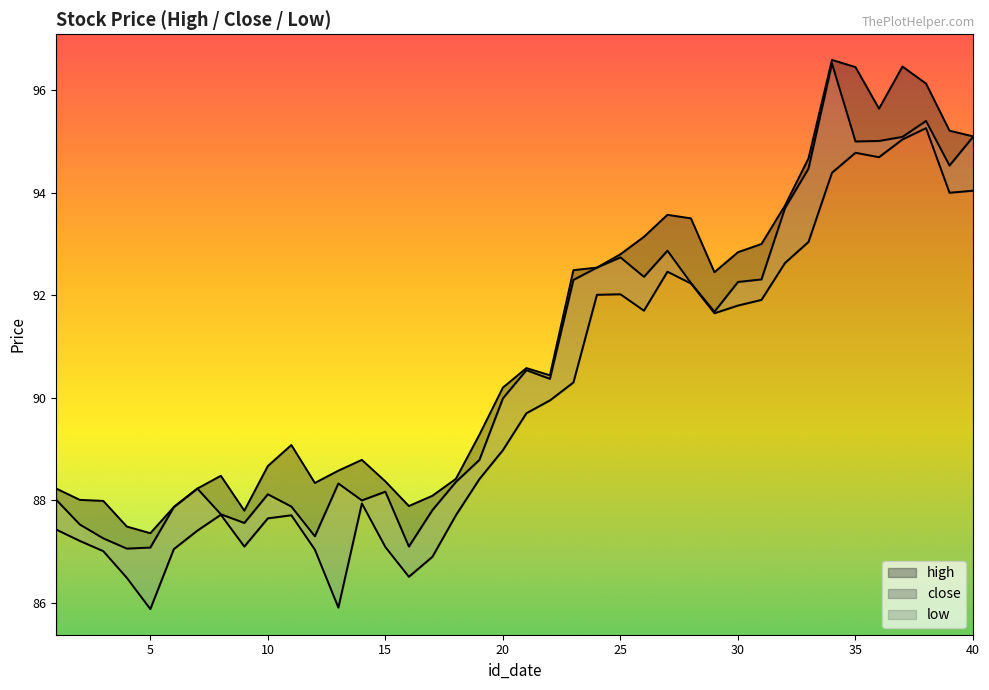

True or false: close has a value of 154.4 at 17.

False